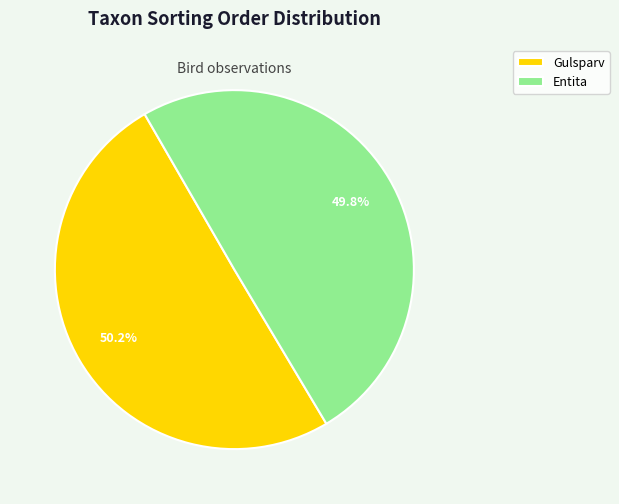

Is it true that Gulsparv is 50% of the pie?

True